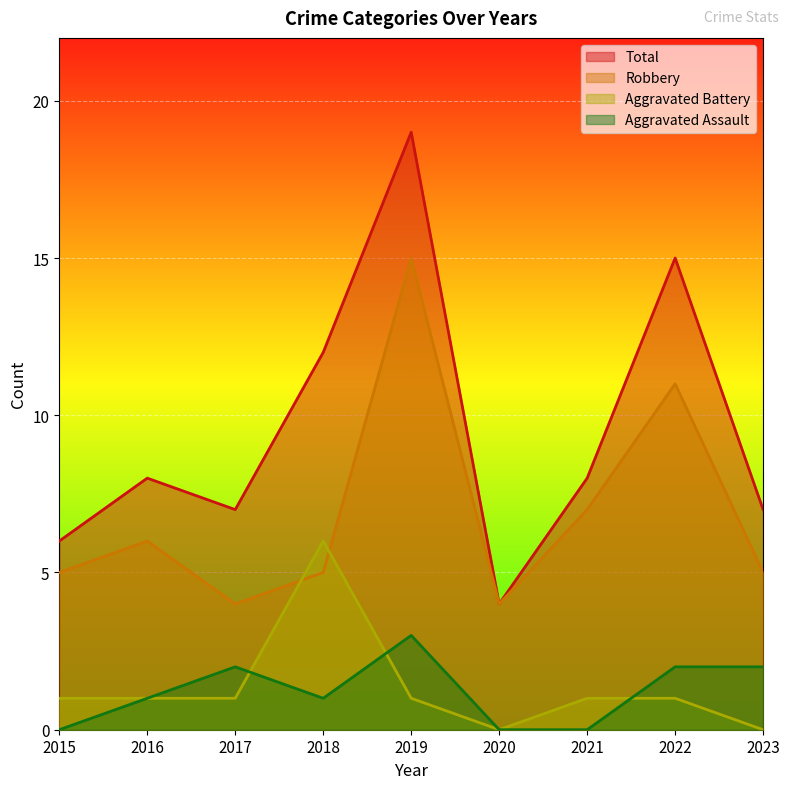

At which label is Aggravated Assault closest to 1?

2016